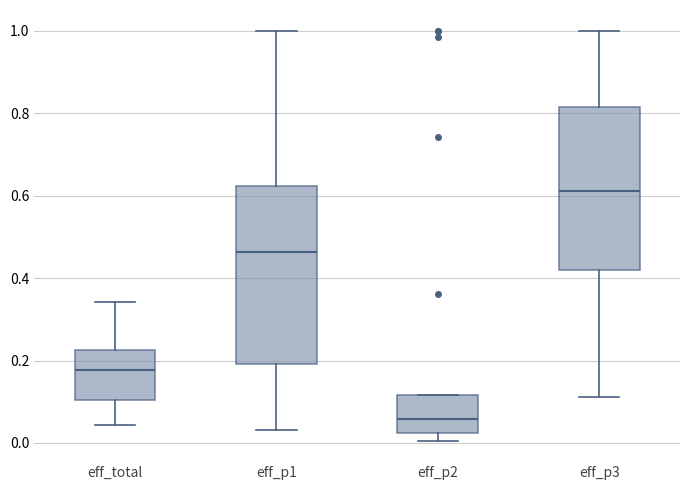

Reading left to right, transcribe this box plot: for each box, give where its median line is, the range the box spans, and where its two whiskers end, as read against the y-axis. The values are not printed on the chart, so give them approximately, as read against the axis.

eff_total: median 0.18, box 0.10 to 0.22, whiskers 0.04 to 0.34
eff_p1: median 0.46, box 0.20 to 0.62, whiskers 0.04 to 1.00
eff_p2: median 0.06, box 0.02 to 0.12, whiskers 0.00 to 0.12
eff_p3: median 0.62, box 0.42 to 0.82, whiskers 0.12 to 1.00